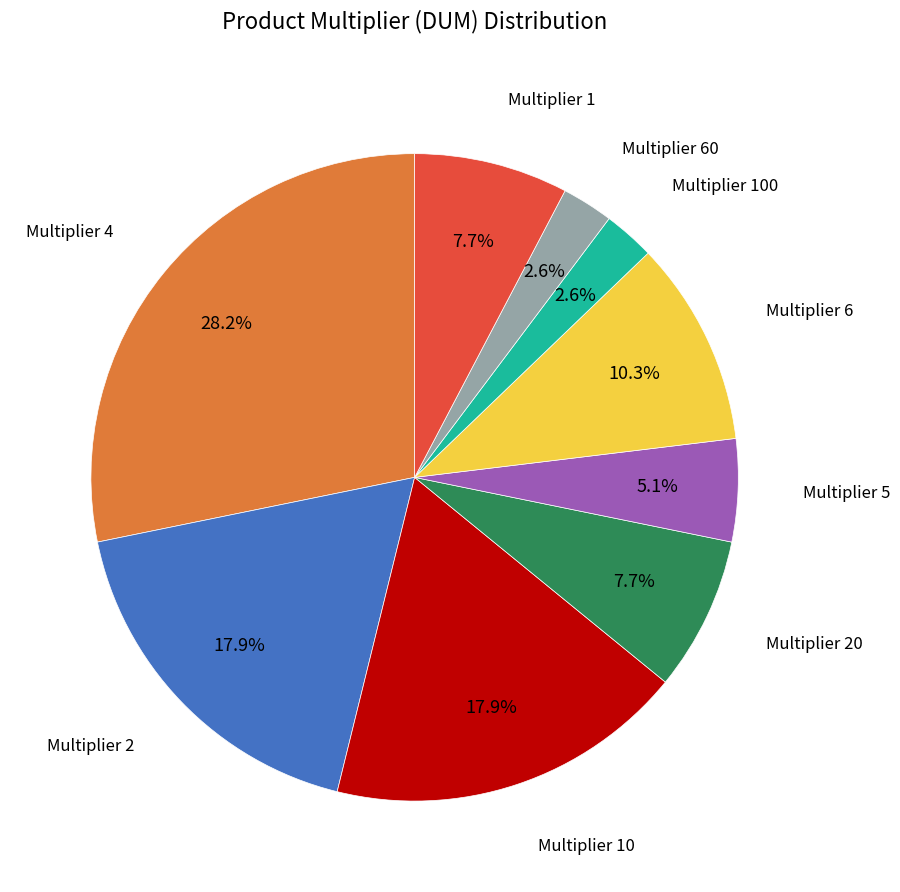

Is there any slice that represents more than half of the pie?

No